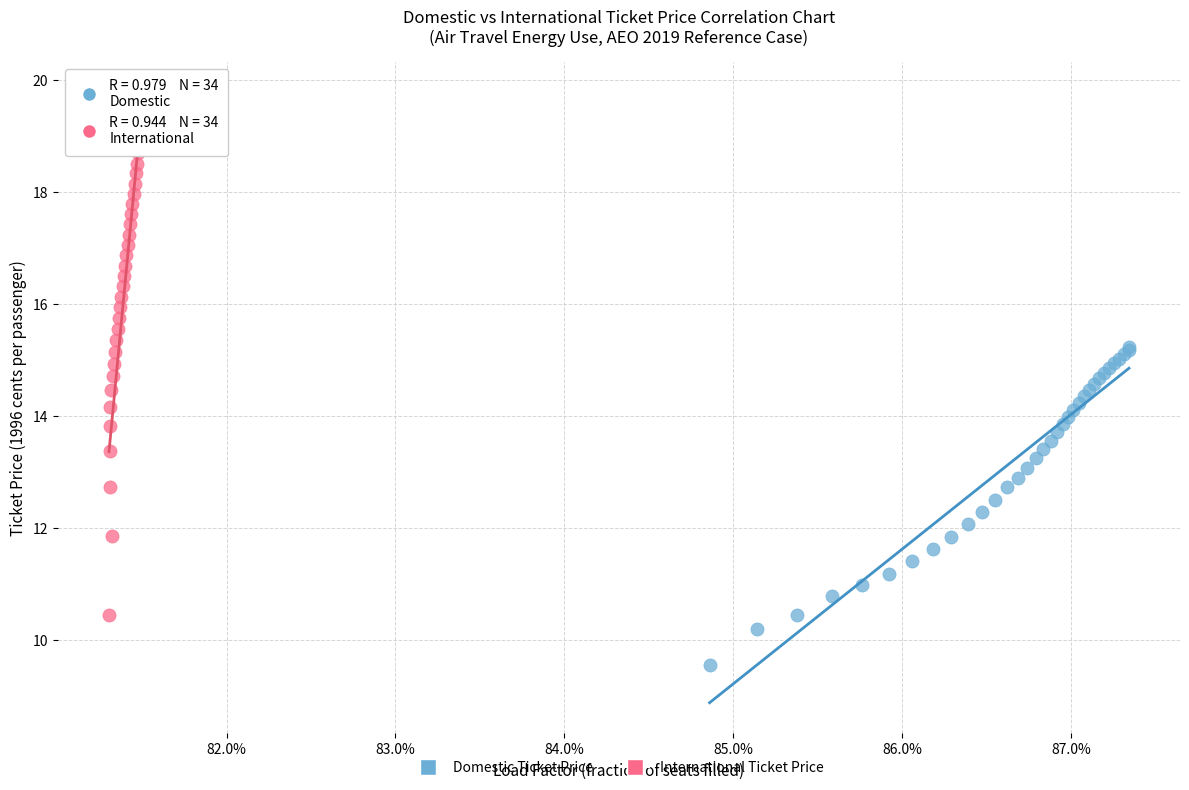

Which series reaches the minimum Y coordinate?

Domestic Ticket Price